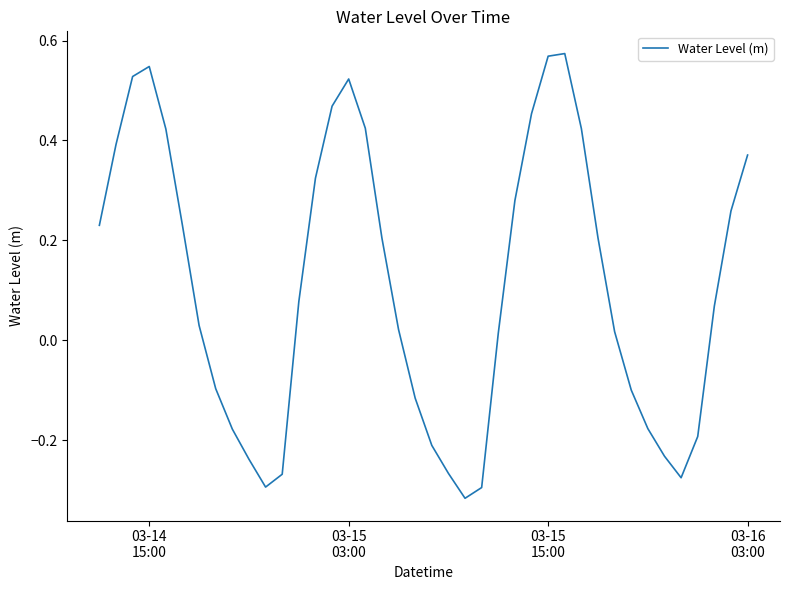

What is the difference between the maximum and minimum values?

0.9